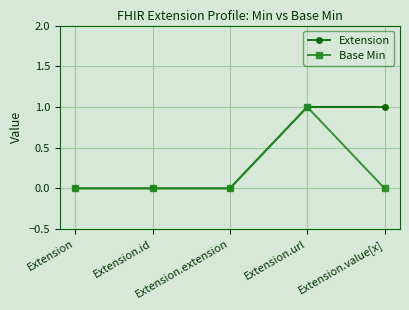

True or false: Base Min has more than 2 interior local peaks.

False